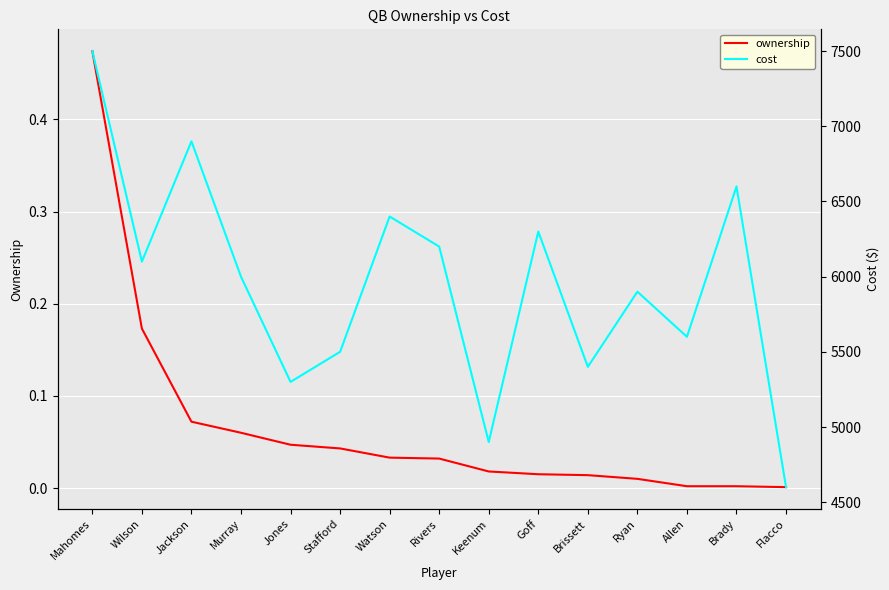

Reading right to left, list all the values displayed in this chart.

ownership: Flacco=0.0	Brady=0.0	Allen=0.0	Ryan=0.0	Brissett=0.0	Goff=0.0	Keenum=0.0	Rivers=0.0	Watson=0.0	Stafford=0.0	Jones=0.0	Murray=0.1	Jackson=0.1	Wilson=0.2	Mahomes=0.5
cost: Flacco=4600.0	Brady=6600.0	Allen=5600.0	Ryan=5900.0	Brissett=5400.0	Goff=6300.0	Keenum=4900.0	Rivers=6200.0	Watson=6400.0	Stafford=5500.0	Jones=5300.0	Murray=6000.0	Jackson=6900.0	Wilson=6100.0	Mahomes=7500.0